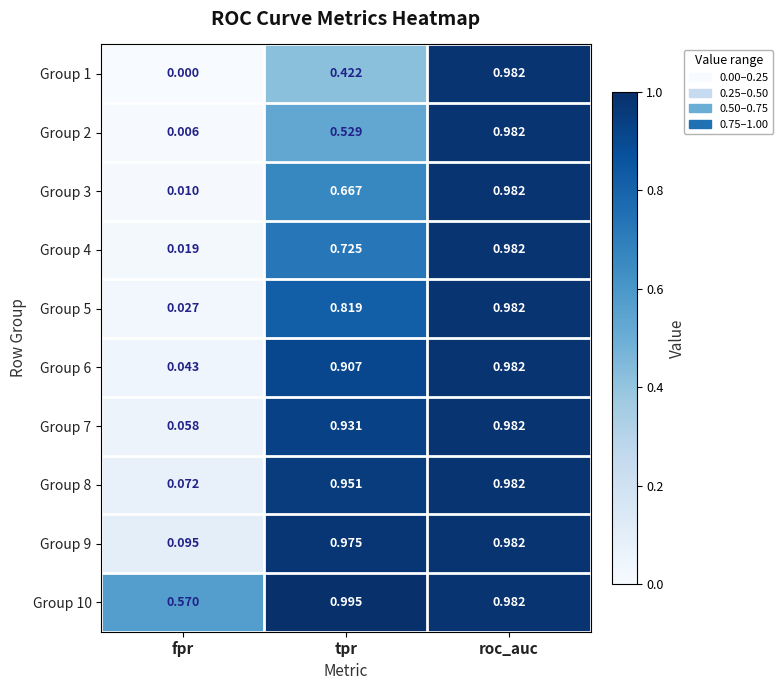

At which label is Group 10 closest to 0?

fpr